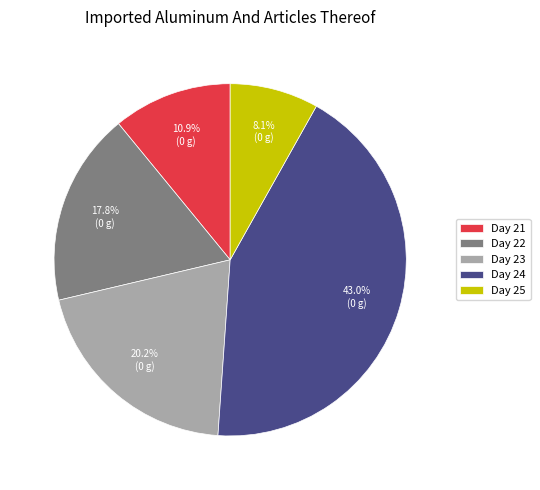

What is the total percentage of Day 22 and Day 23?

38.0%